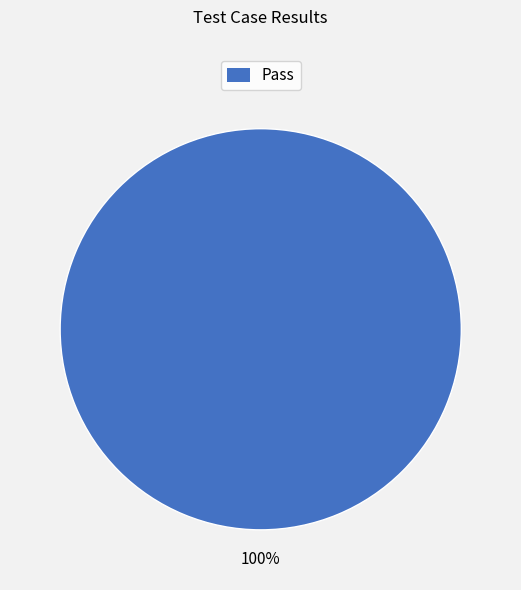

Does any single category account for the majority?

Yes